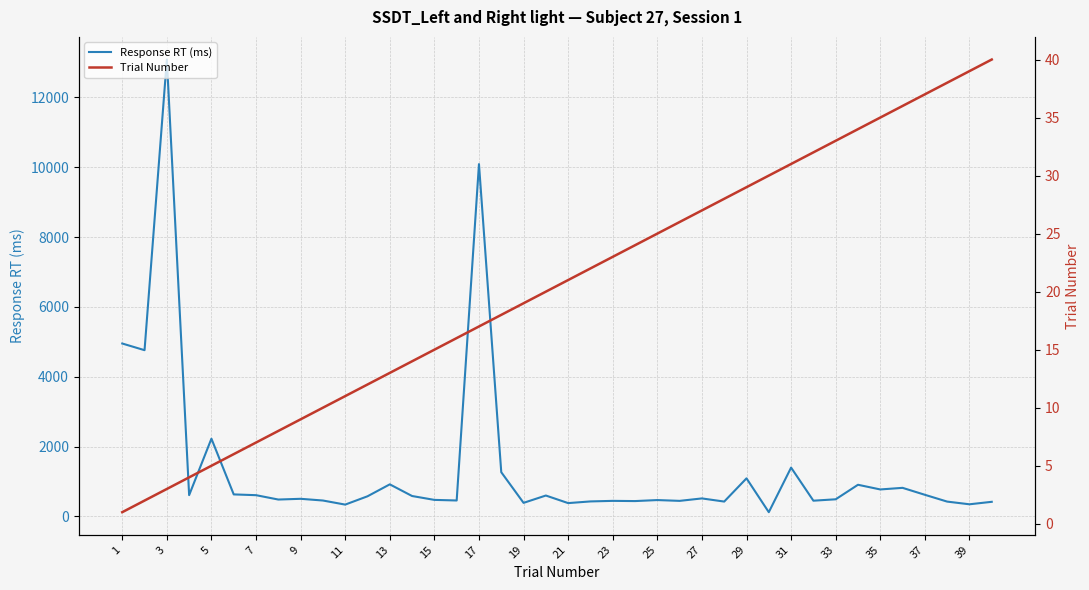

Does the chart have visible grid lines?

Yes